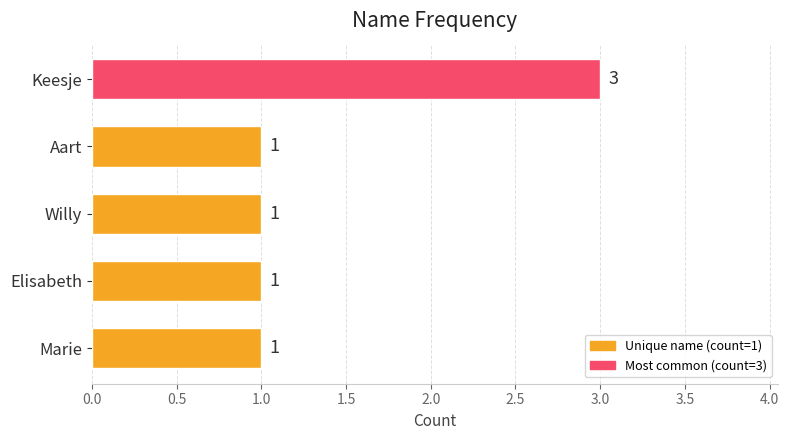

What is the sum of the values at Keesje and Aart?

4